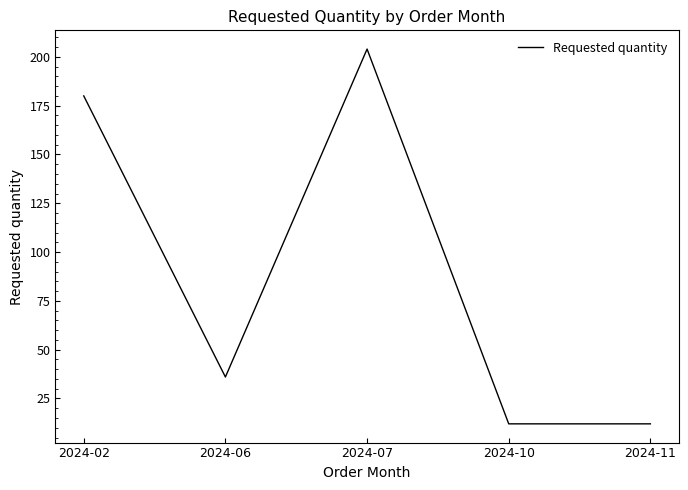

Reading right to left, extract all data points from this chart.

2024-11=12	2024-10=12	2024-07=204	2024-06=36	2024-02=180